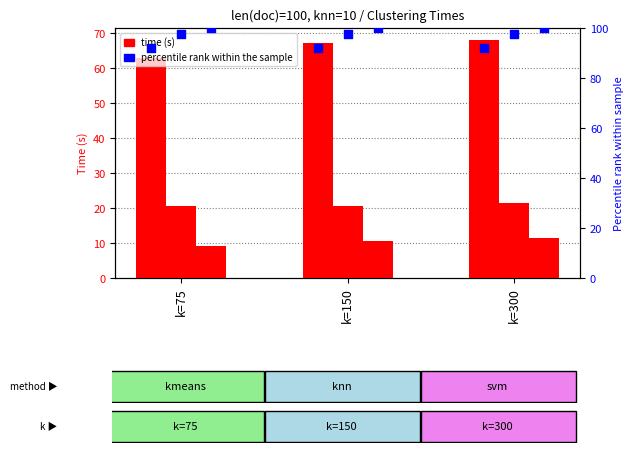

Which series has the largest total across all categories?

percentile rank (svm)